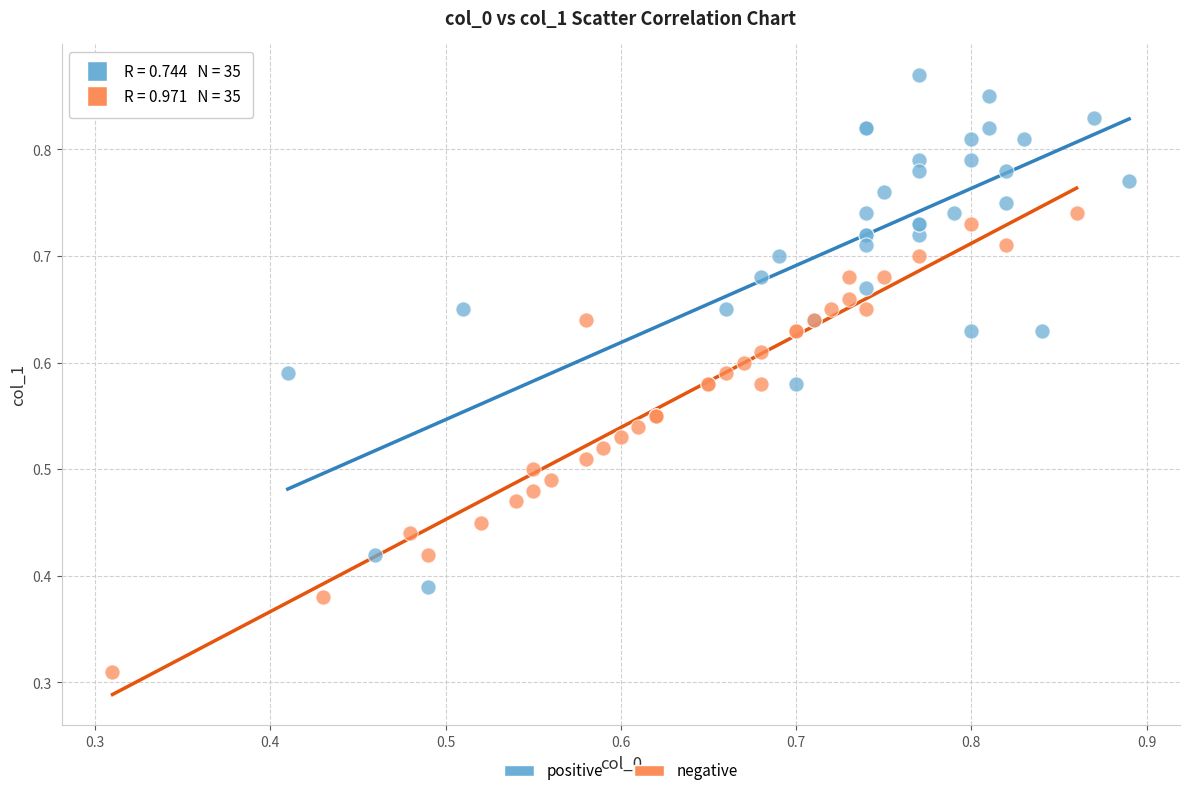

Which series reaches the minimum Y coordinate?

negative